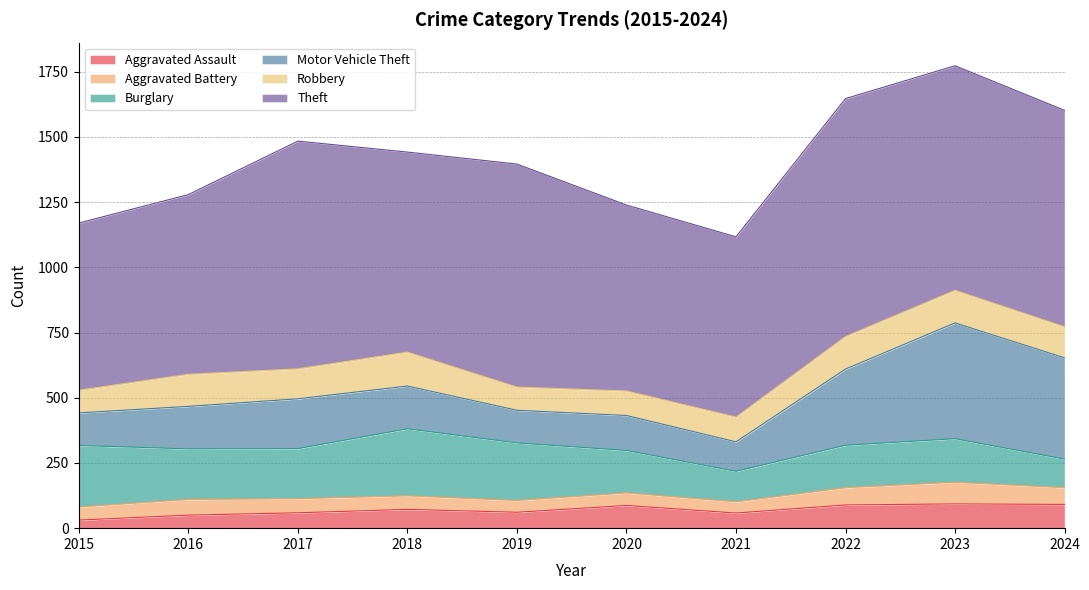

At how many categories does at least one series exceed 580?

10